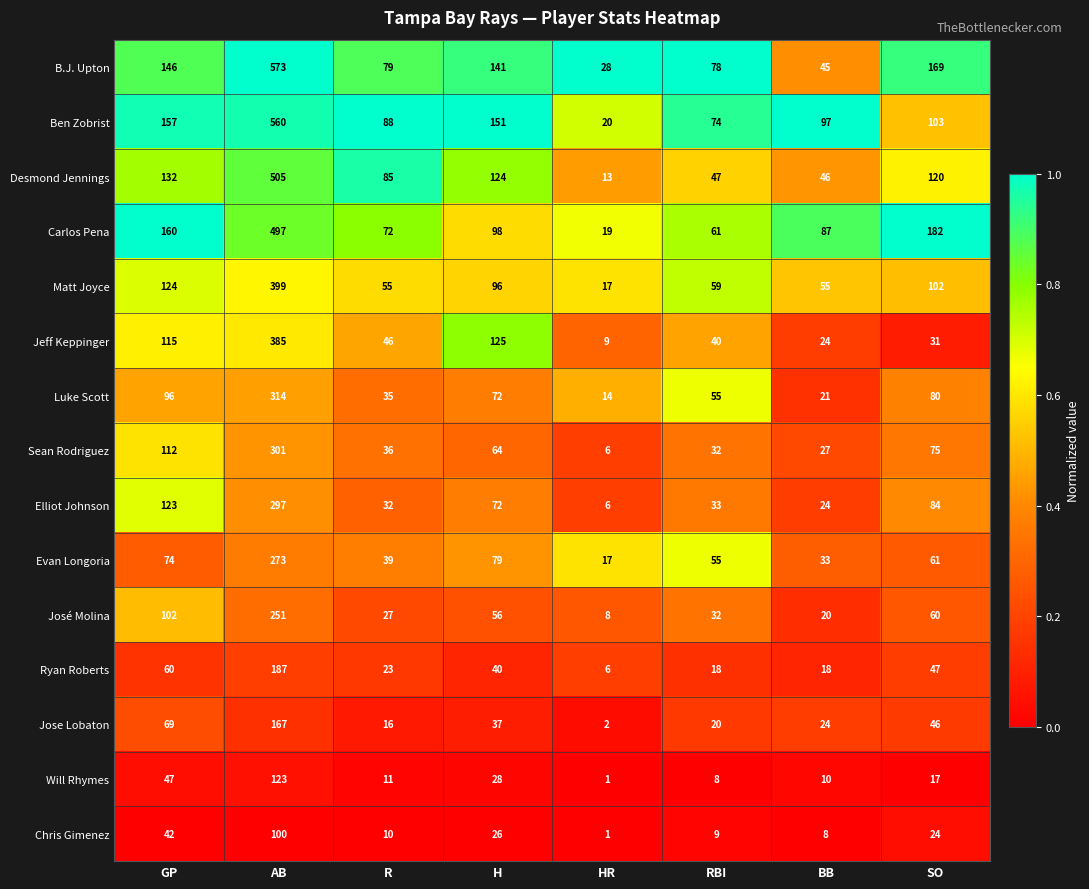

What is the lowest value of the Elliot Johnson series?

6